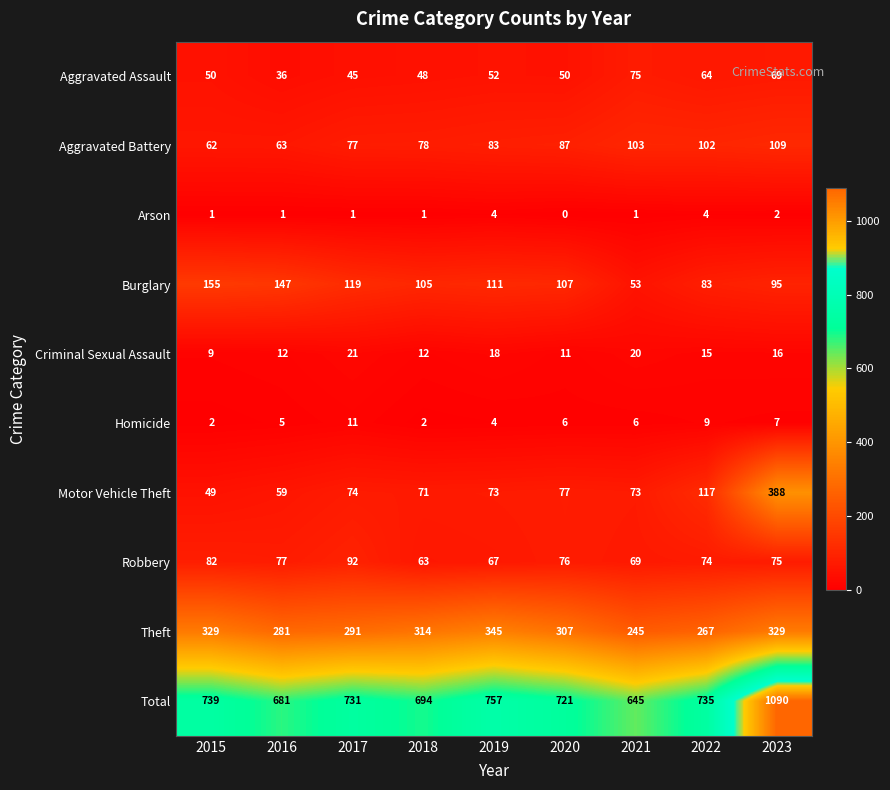

What is the greatest value displayed?

1090